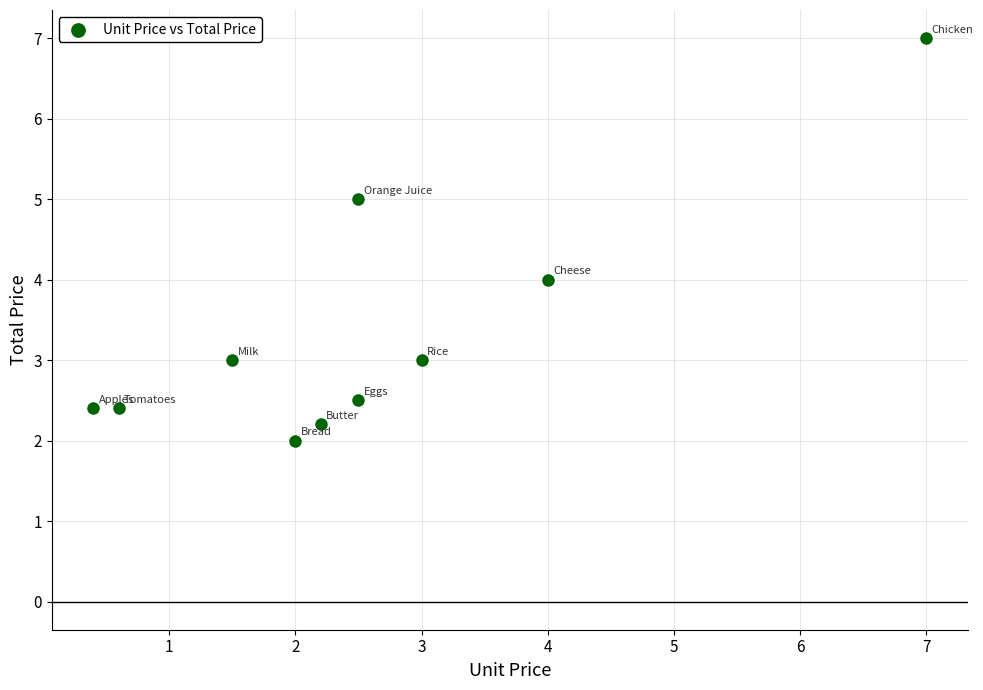

What is the average Y value?

3.4